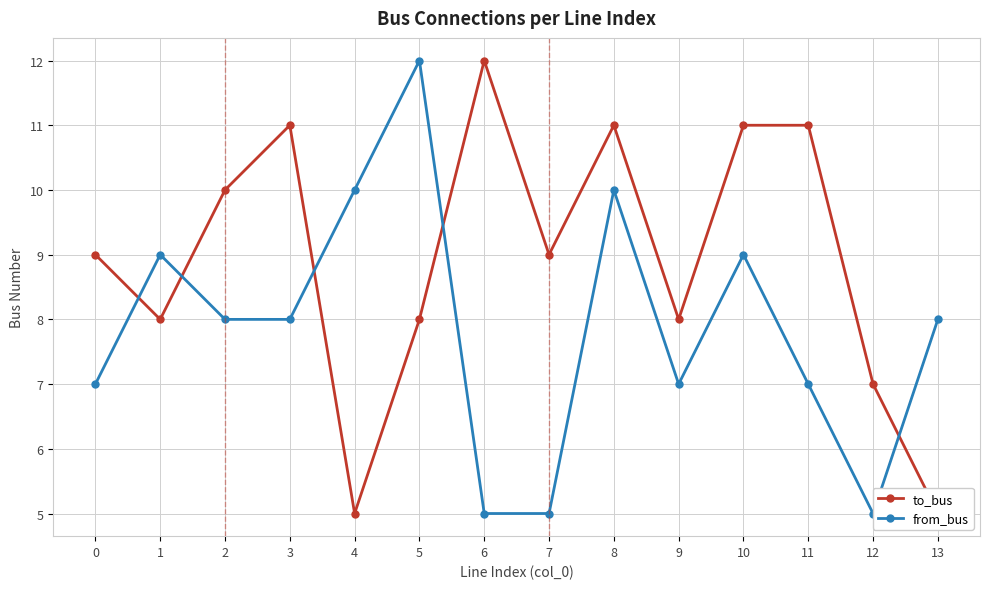

At which category is the sum across all series the highest?

8